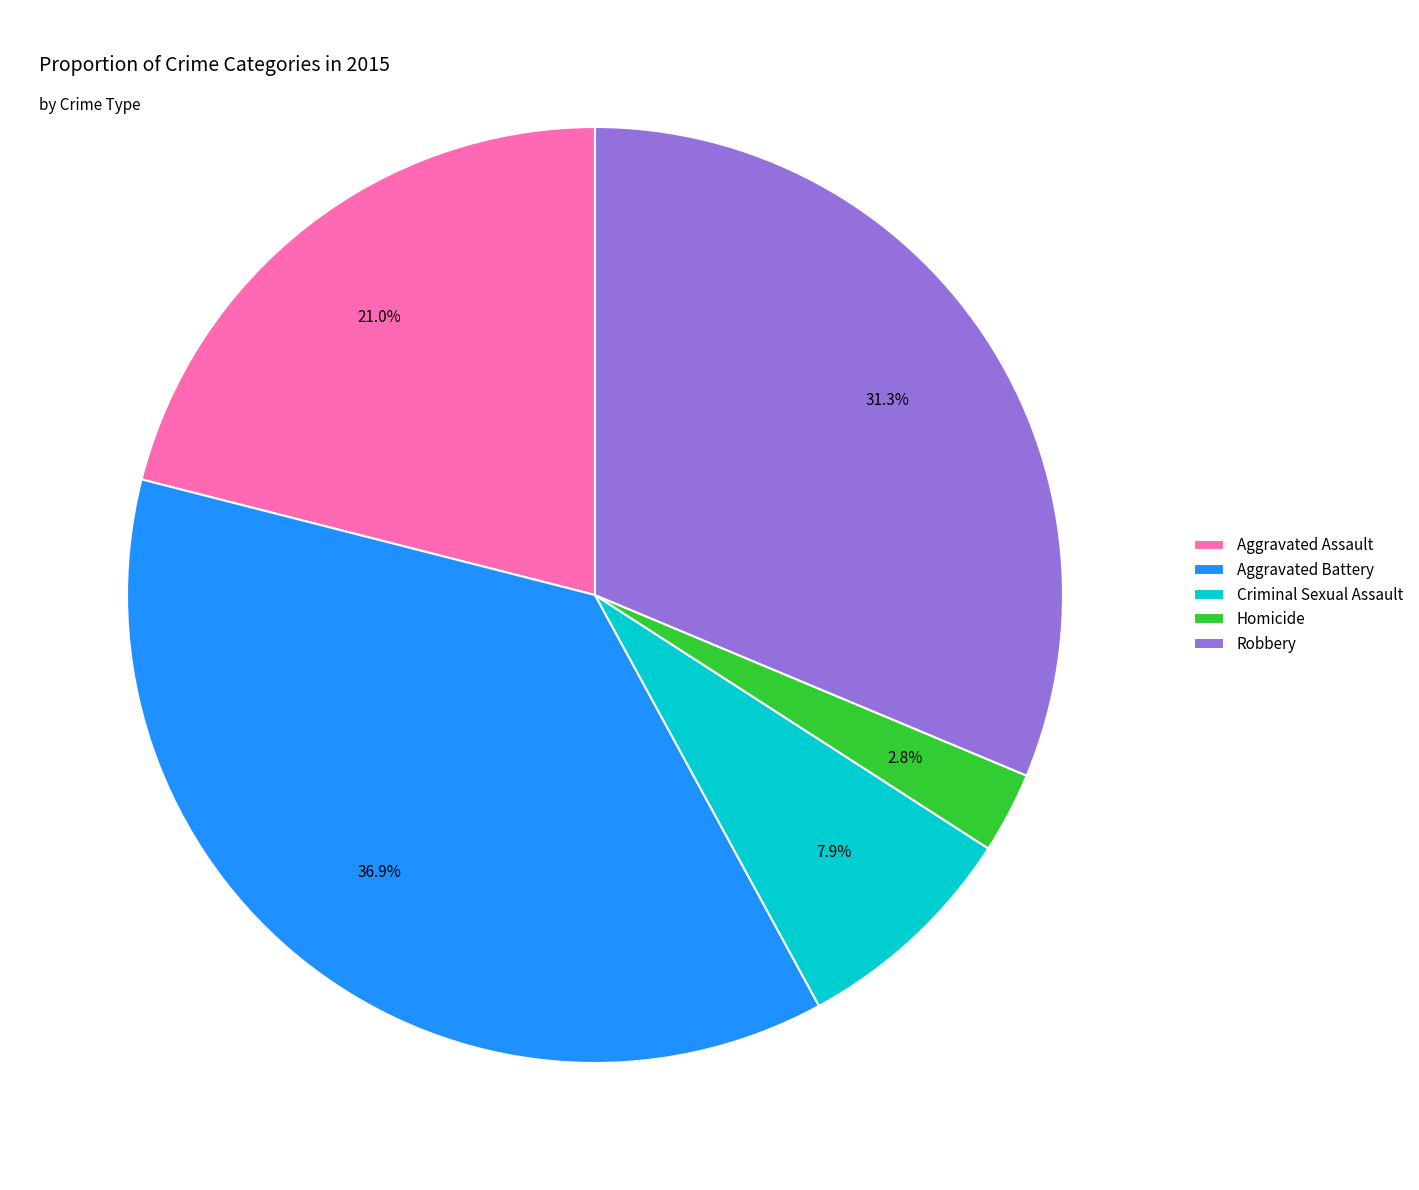

Which slice is the largest?

Aggravated Battery